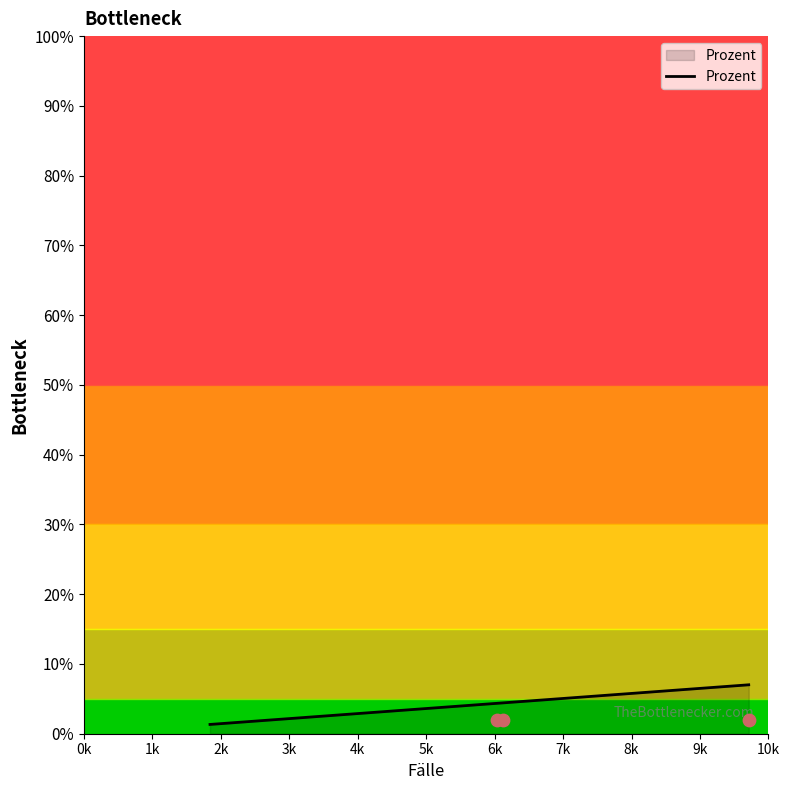

What is the change in value from 0k to 6k?

-4.8